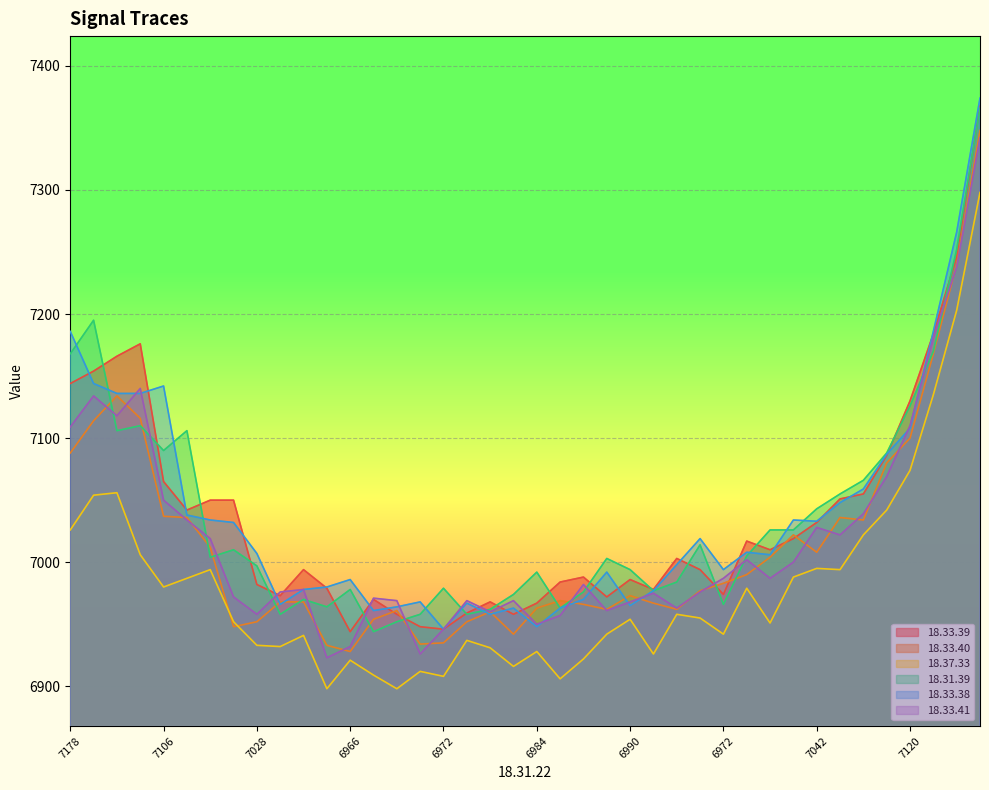

Which series has the largest total across all categories?

18.33.38